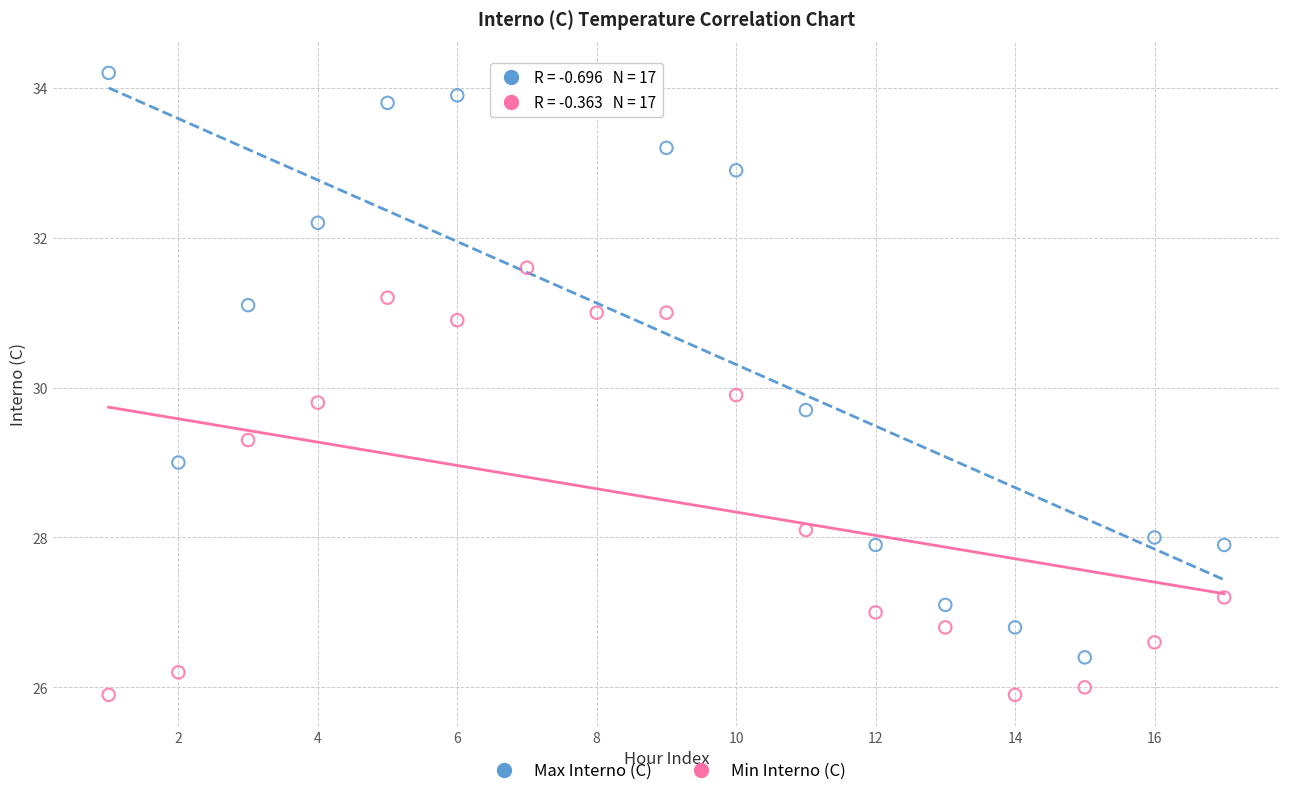

Across all series, what Y value is closest to 30?

29.9